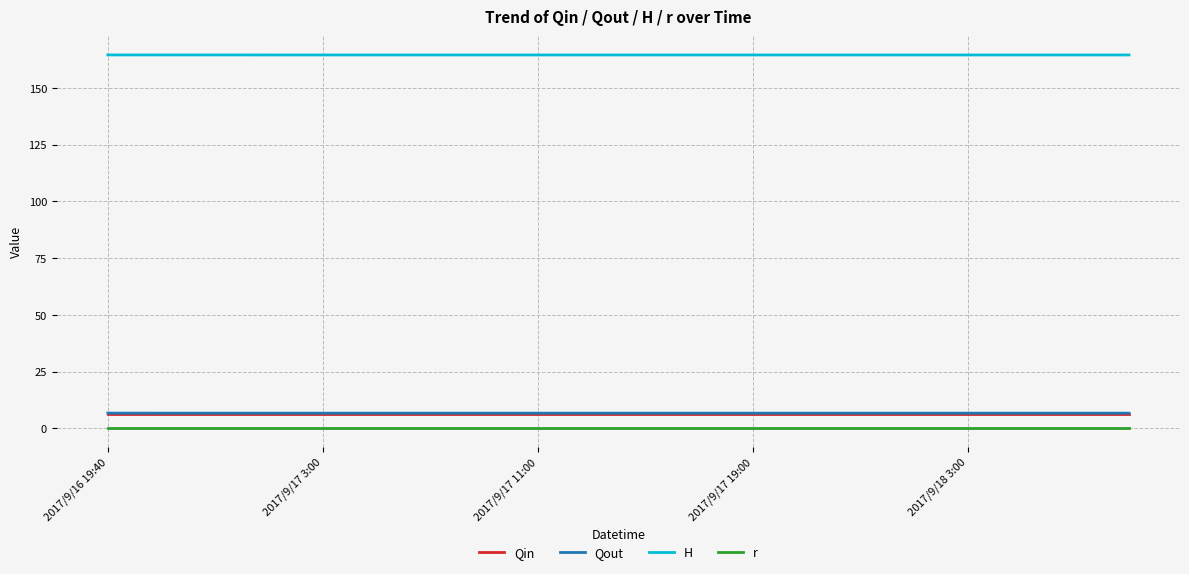

Which series has the largest total across all categories?

H